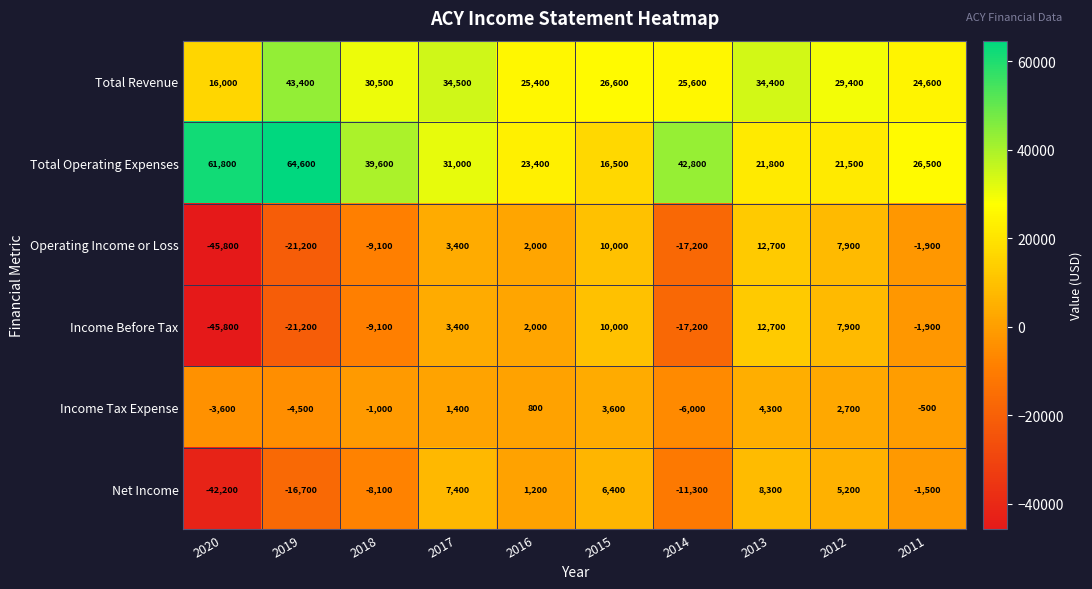

Rank the categories by Net Income value from highest to lowest.

2013, 2017, 2015, 2012, 2016, 2011, 2018, 2014, 2019, 2020